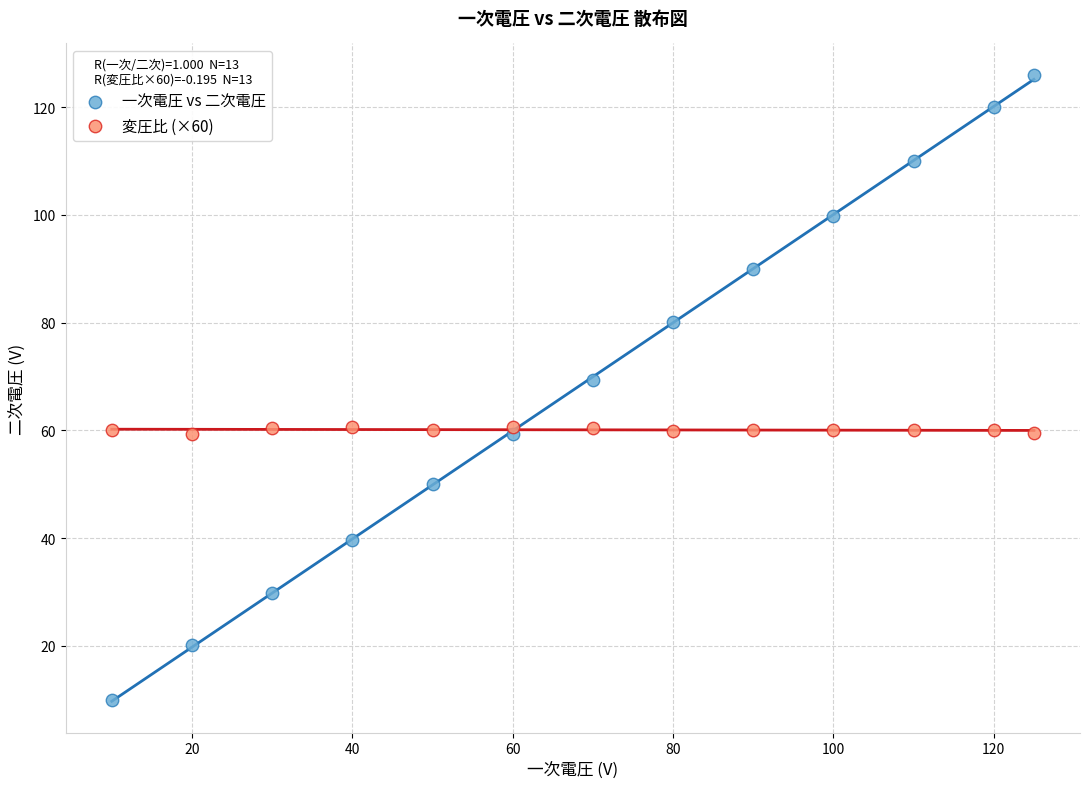

Which series reaches the minimum Y coordinate?

一次電圧 vs 二次電圧